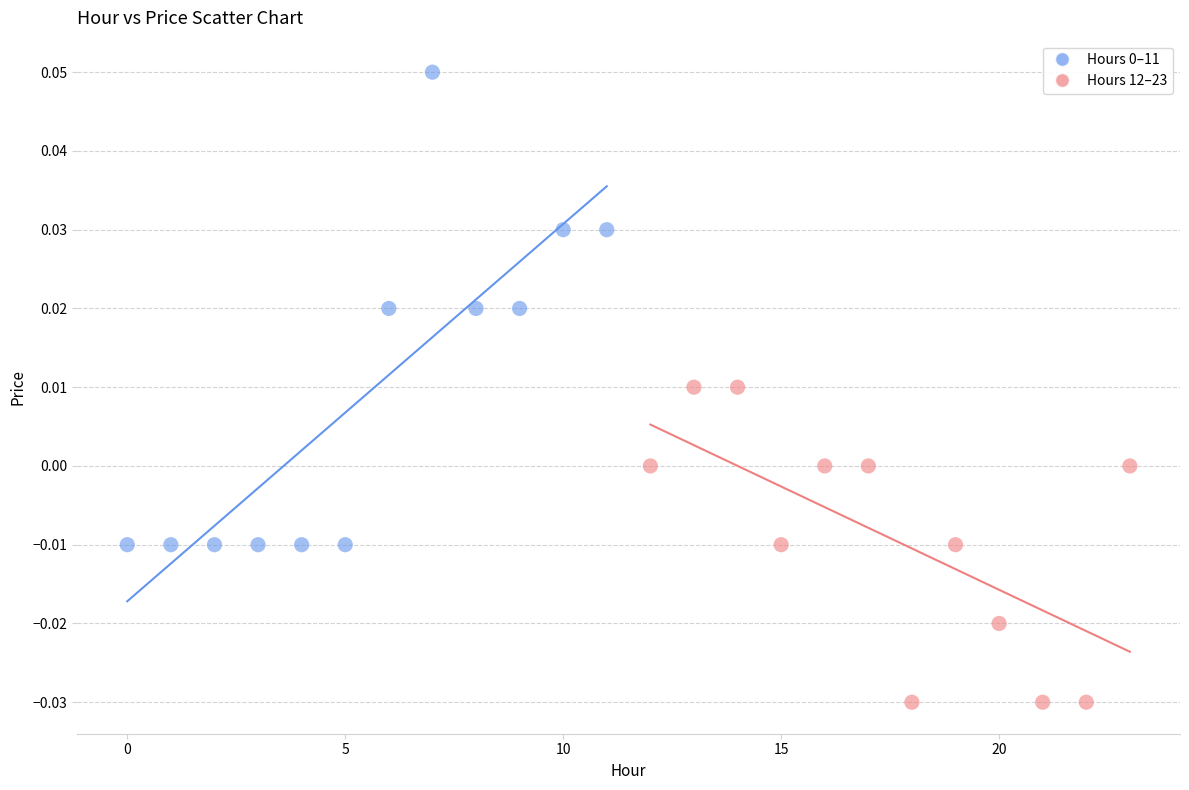

Which series contains the lowest Y value?

Hours 12–23